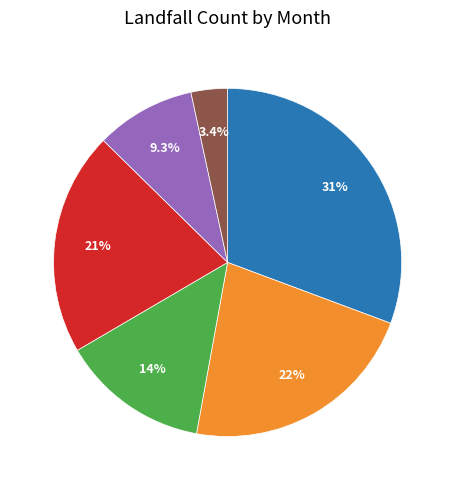

To the nearest percent, what is the difference between the largest and smallest slice percentages?

27%